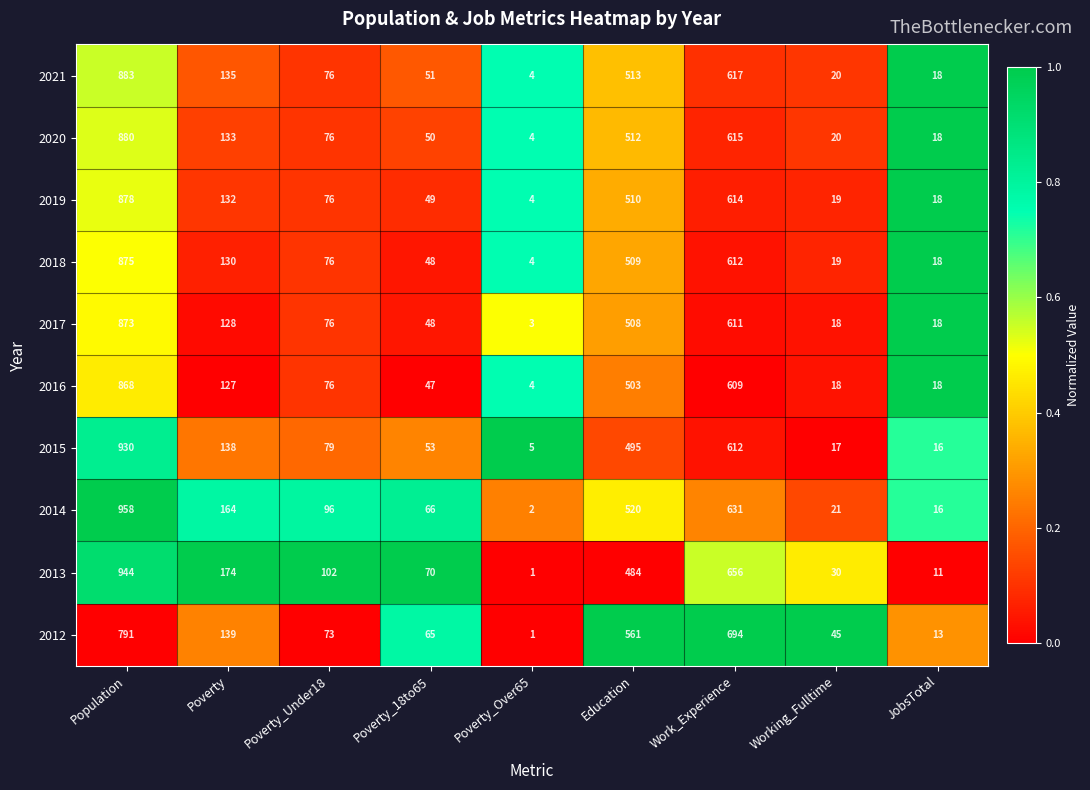

Where is 2018 nearest to the value 439?

Education